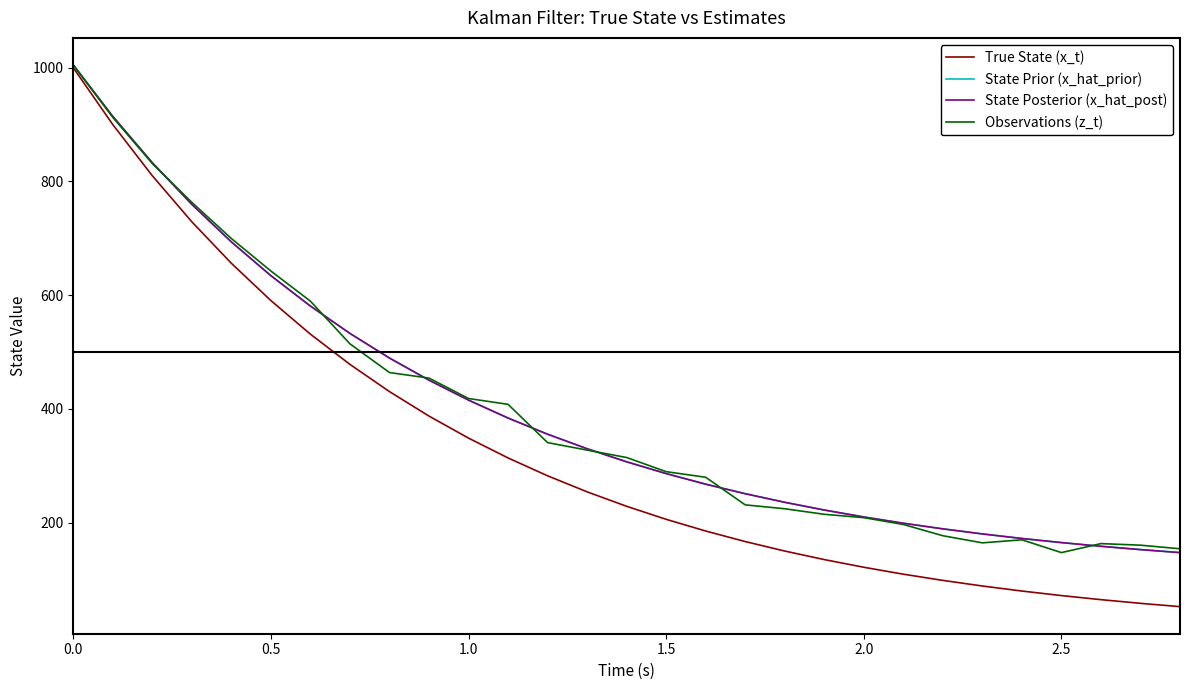

Which series has the widest spread of values?

True State (x_t)